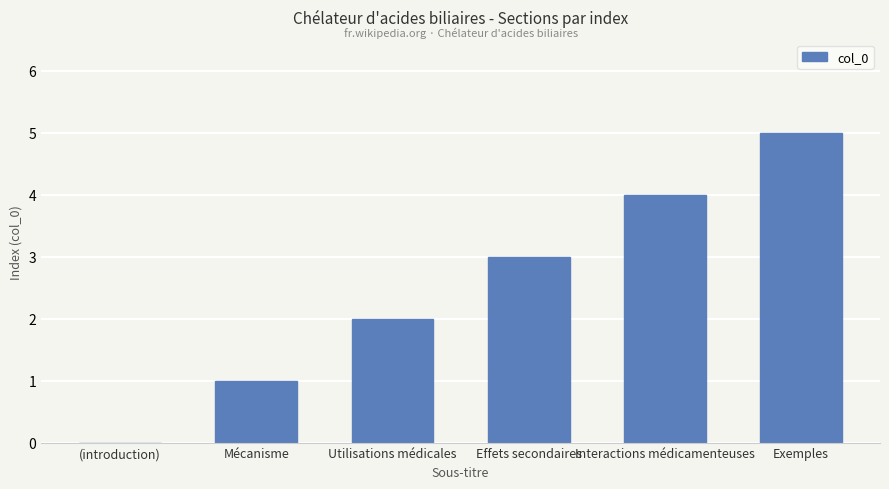

How many positive values are there?

5